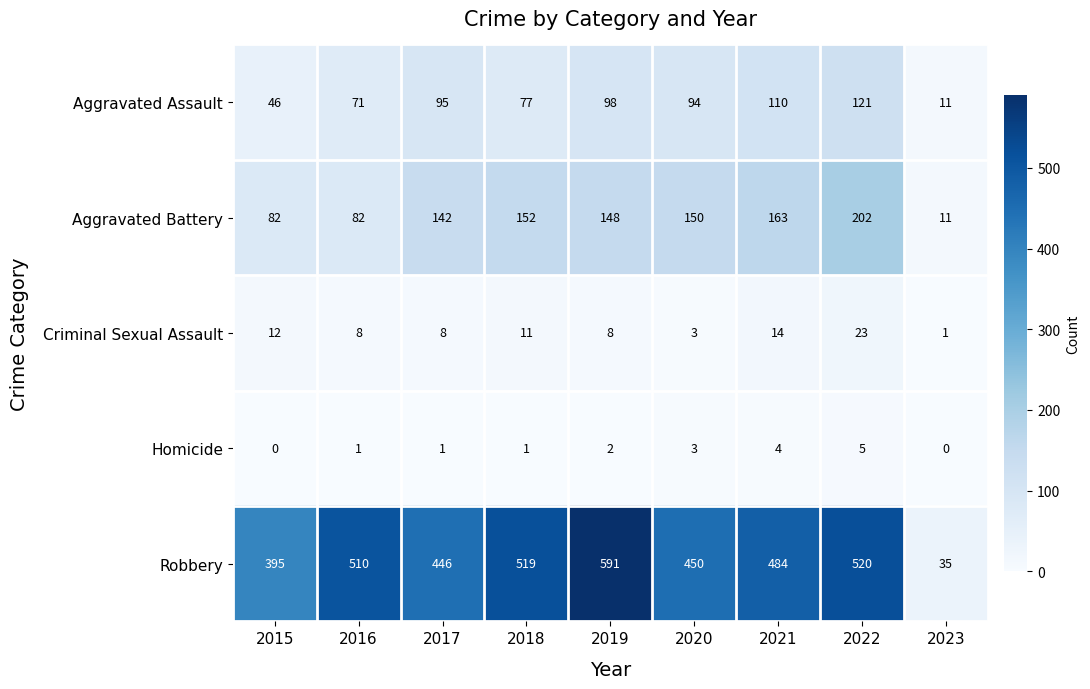

What is the total value across all series at 2019?

847